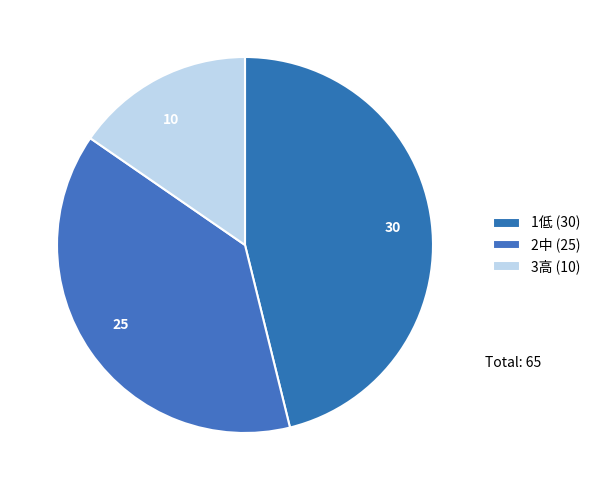

Is the sum of 10 and 25 greater than half?

Yes